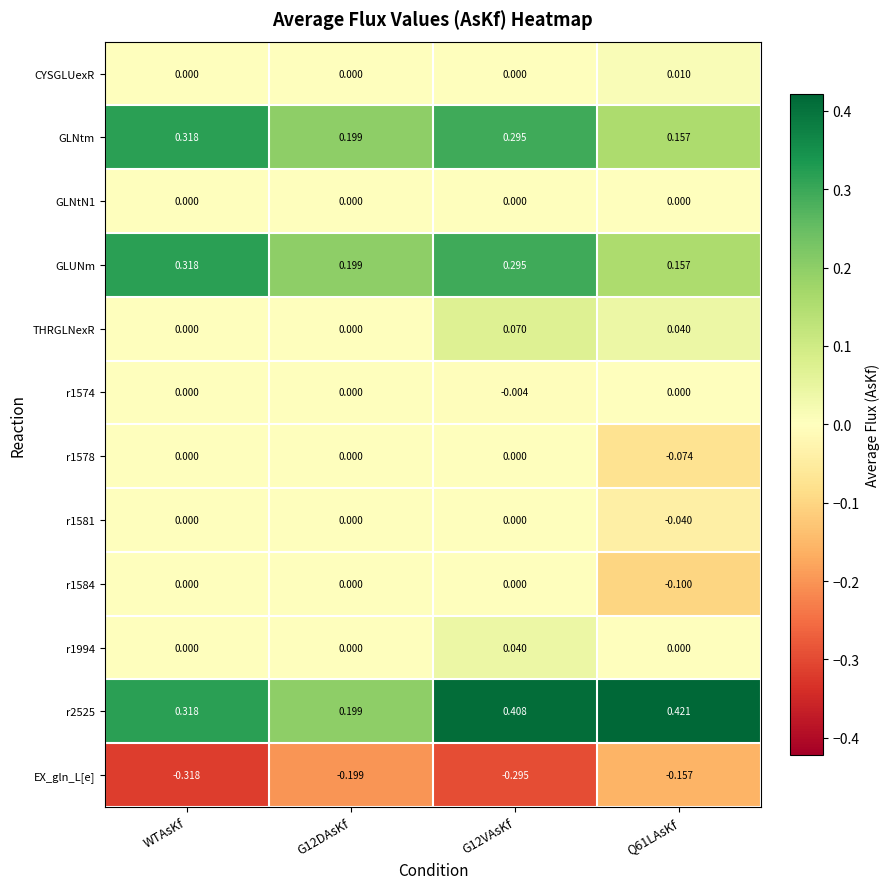

At how many categories does at least one series exceed 0?

4